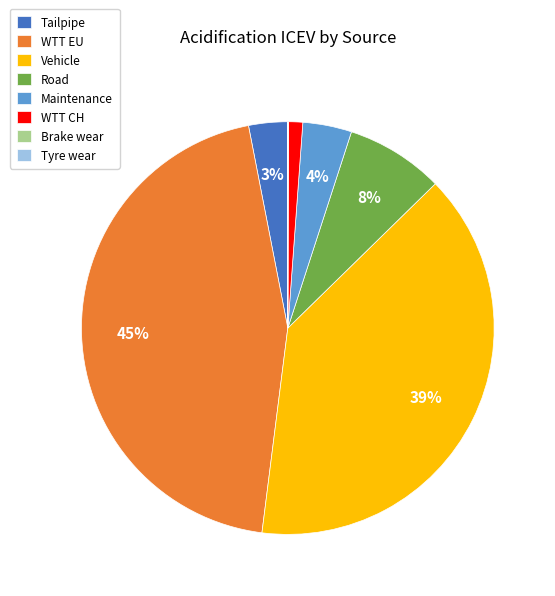

Does Road represent more than half of the total?

No